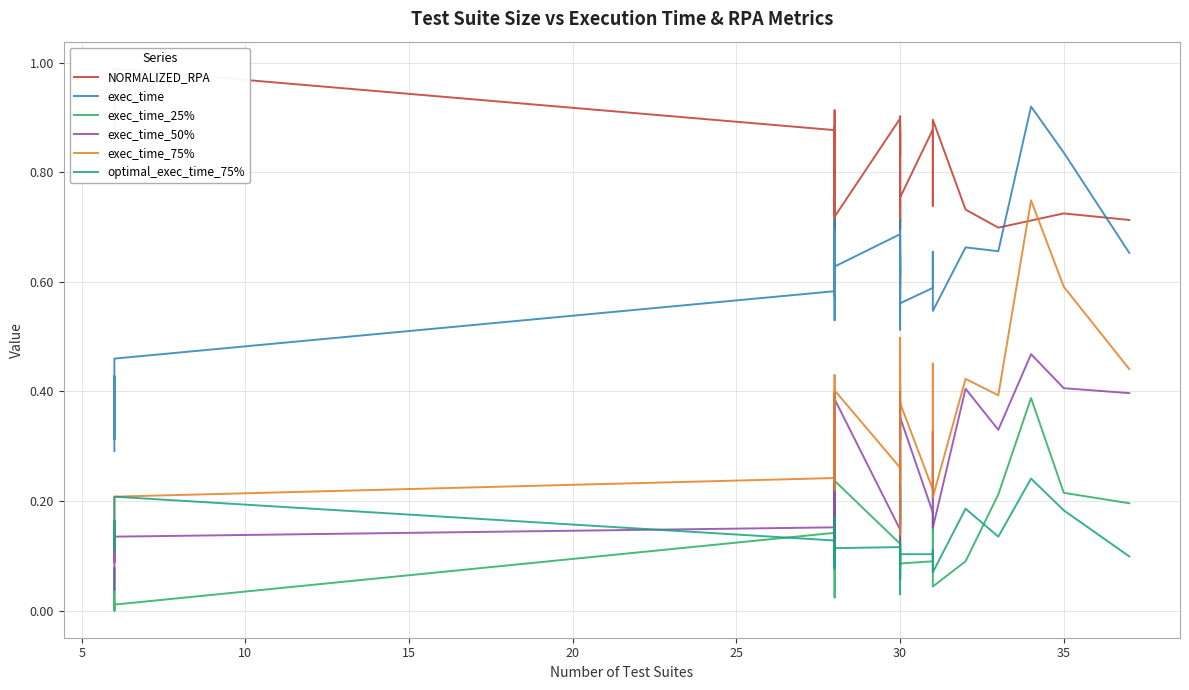

What are all the series names shown in the legend?

NORMALIZED_RPA, exec_time, exec_time_25%, exec_time_50%, exec_time_75%, optimal_exec_time_75%